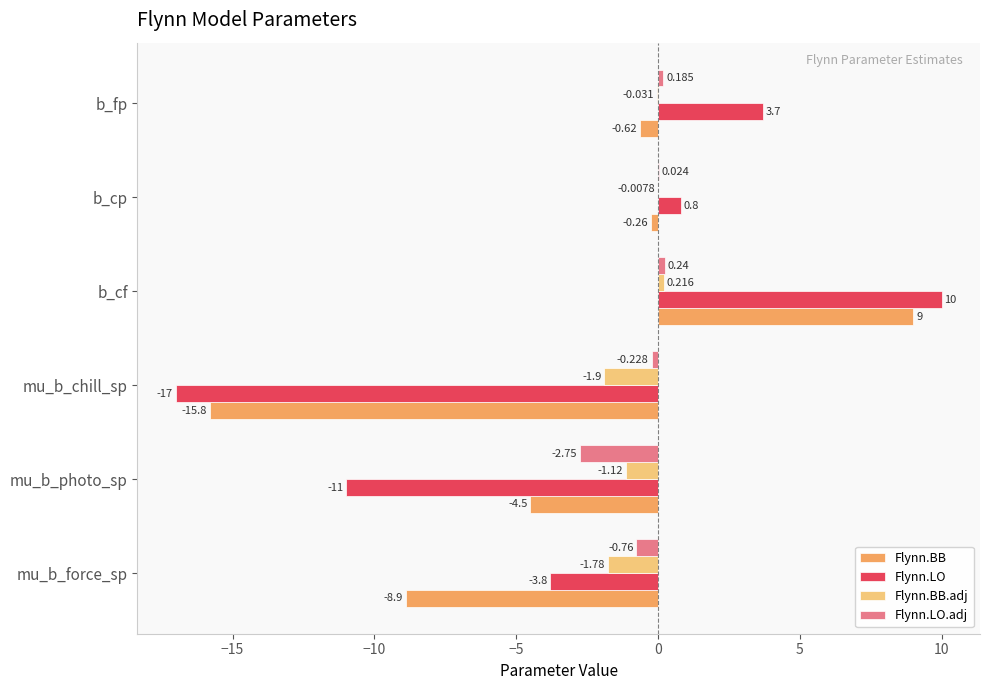

What is the average value of the Flynn.LO series?

-2.9